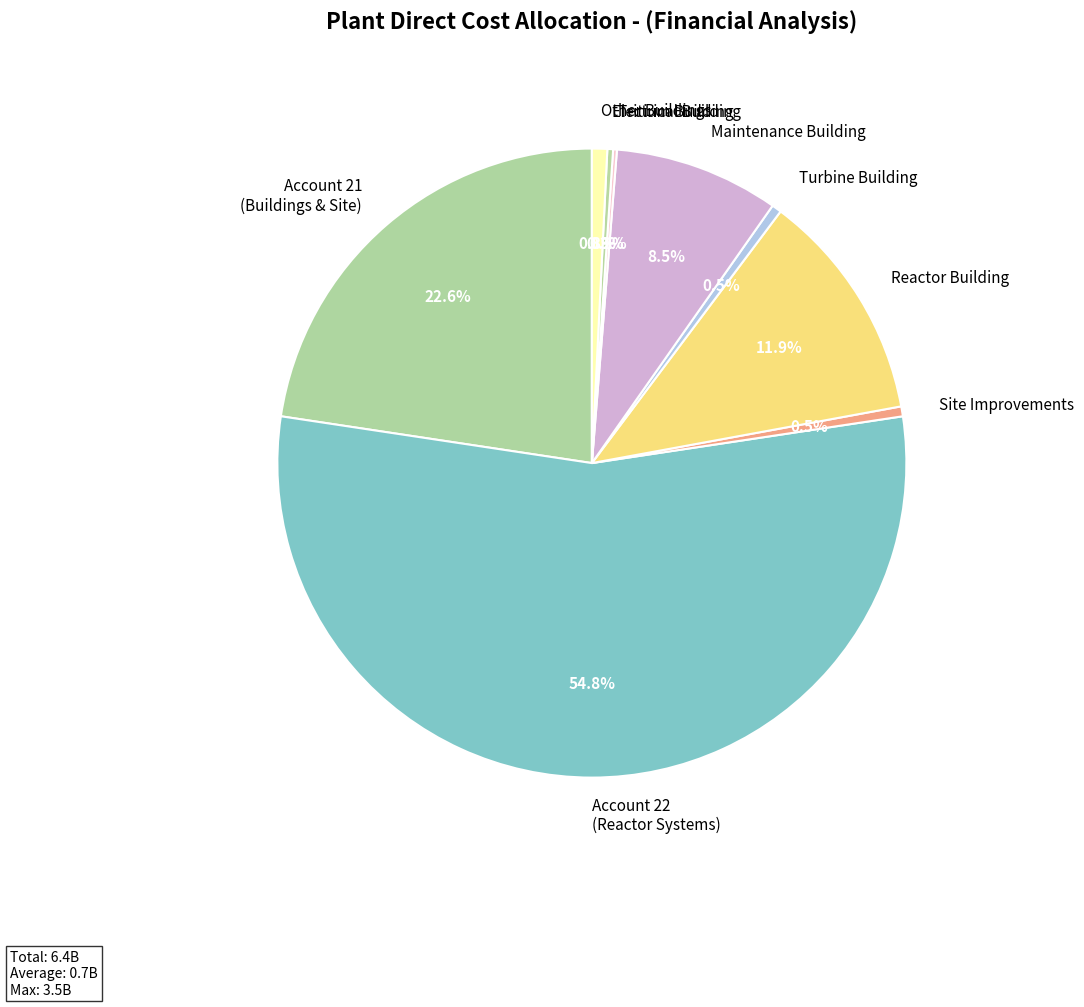

Between Turbine Building and Maintenance Building, which is larger?

Maintenance Building